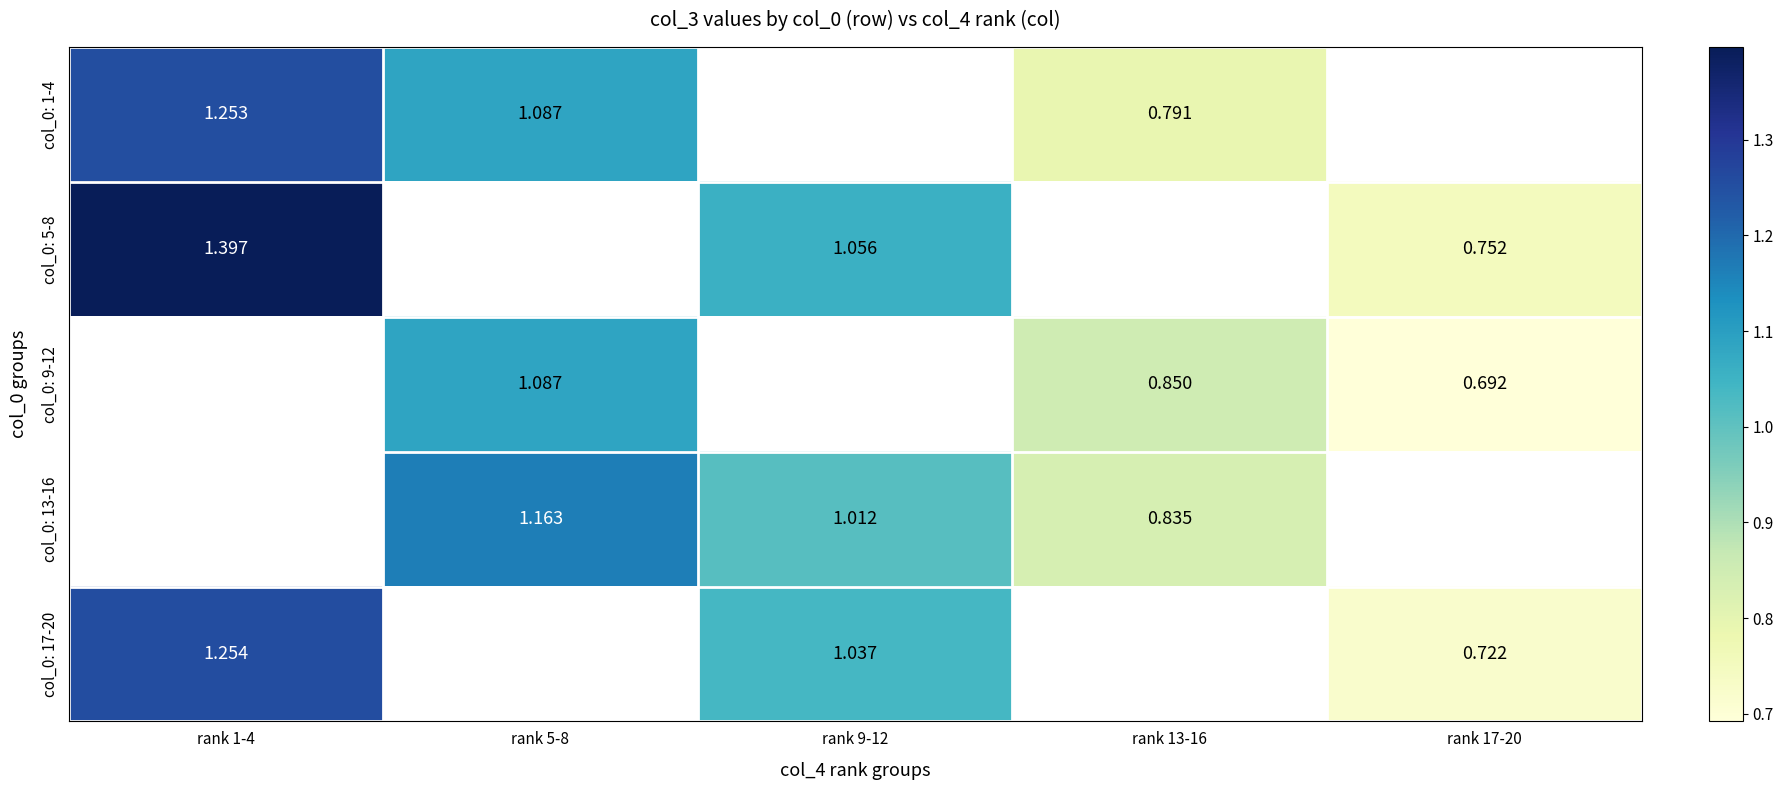

Is the value of col_0: 1-4 at rank 5-8 greater than the value of col_0: 5-8 at rank 17-20?

Yes